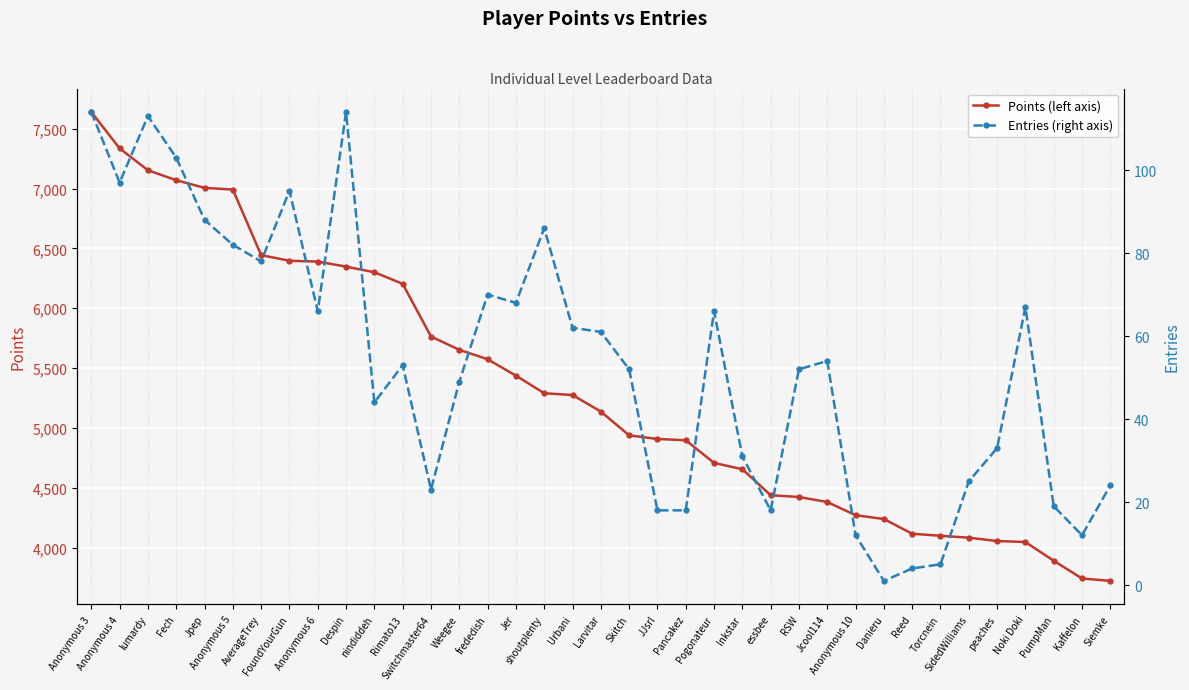

Is the value of Entries (right axis) at nindiddeh greater than the value of Points (left axis) at Anonymous 5?

No